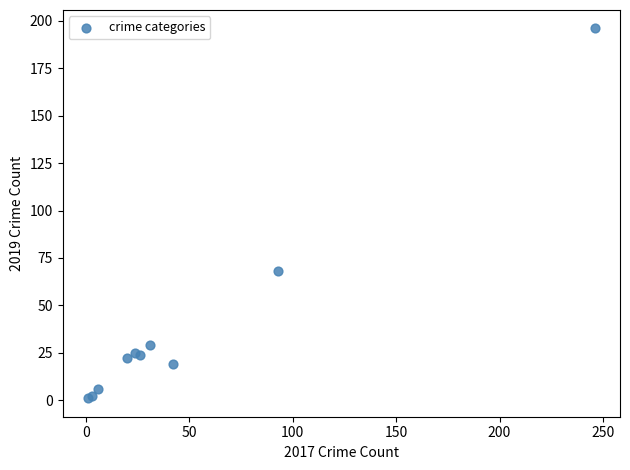

What Y value in the scatter plot is closest to 98?

68